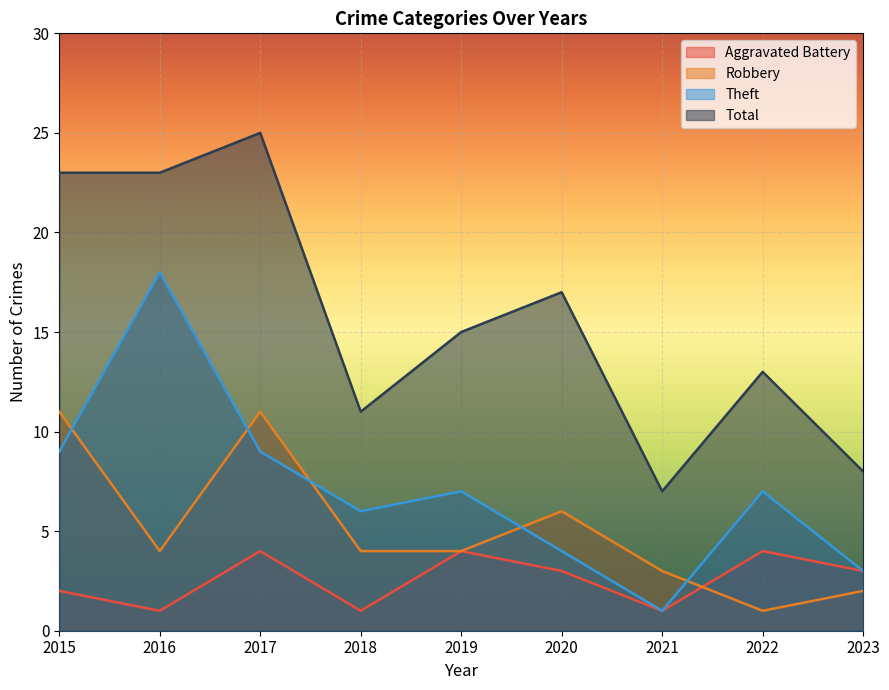

List the series in order of their overall mean, lowest first.

Aggravated Battery, Robbery, Theft, Total